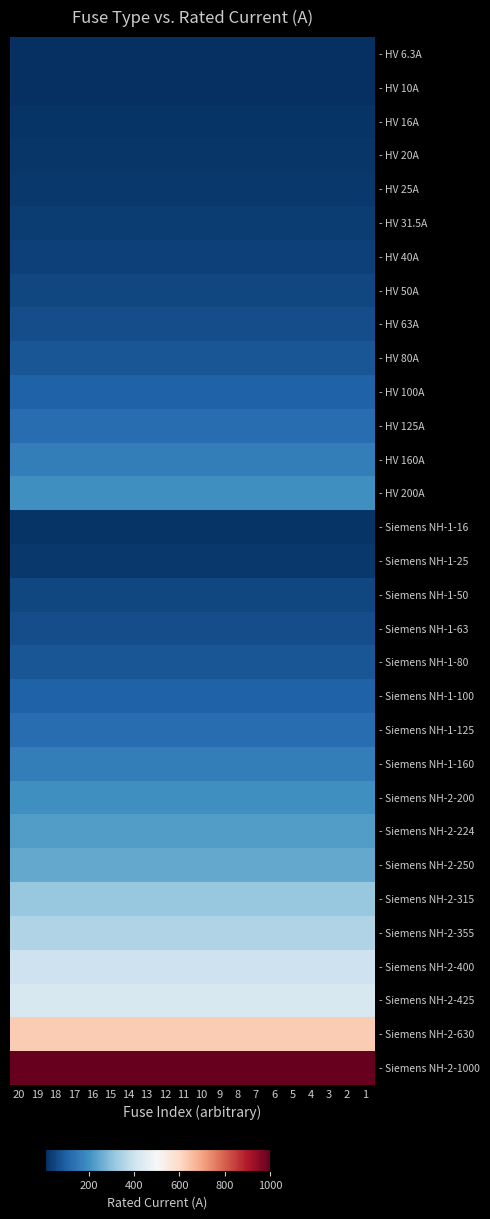

Reading right to left, what are all the values shown in this chart?

- HV 6.3A: 1=6.3	2=6.3	3=6.3	4=6.3	5=6.3	6=6.3	7=6.3	8=6.3	9=6.3	10=6.3	11=6.3	12=6.3	13=6.3	14=6.3	15=6.3	16=6.3	17=6.3	18=6.3	19=6.3	20=6.3
- HV 10A: 1=10.0	2=10.0	3=10.0	4=10.0	5=10.0	6=10.0	7=10.0	8=10.0	9=10.0	10=10.0	11=10.0	12=10.0	13=10.0	14=10.0	15=10.0	16=10.0	17=10.0	18=10.0	19=10.0	20=10.0
- HV 16A: 1=16.0	2=16.0	3=16.0	4=16.0	5=16.0	6=16.0	7=16.0	8=16.0	9=16.0	10=16.0	11=16.0	12=16.0	13=16.0	14=16.0	15=16.0	16=16.0	17=16.0	18=16.0	19=16.0	20=16.0
- HV 20A: 1=20.0	2=20.0	3=20.0	4=20.0	5=20.0	6=20.0	7=20.0	8=20.0	9=20.0	10=20.0	11=20.0	12=20.0	13=20.0	14=20.0	15=20.0	16=20.0	17=20.0	18=20.0	19=20.0	20=20.0
- HV 25A: 1=25.0	2=25.0	3=25.0	4=25.0	5=25.0	6=25.0	7=25.0	8=25.0	9=25.0	10=25.0	11=25.0	12=25.0	13=25.0	14=25.0	15=25.0	16=25.0	17=25.0	18=25.0	19=25.0	20=25.0
- HV 31.5A: 1=31.5	2=31.5	3=31.5	4=31.5	5=31.5	6=31.5	7=31.5	8=31.5	9=31.5	10=31.5	11=31.5	12=31.5	13=31.5	14=31.5	15=31.5	16=31.5	17=31.5	18=31.5	19=31.5	20=31.5
- HV 40A: 1=40.0	2=40.0	3=40.0	4=40.0	5=40.0	6=40.0	7=40.0	8=40.0	9=40.0	10=40.0	11=40.0	12=40.0	13=40.0	14=40.0	15=40.0	16=40.0	17=40.0	18=40.0	19=40.0	20=40.0
- HV 50A: 1=50.0	2=50.0	3=50.0	4=50.0	5=50.0	6=50.0	7=50.0	8=50.0	9=50.0	10=50.0	11=50.0	12=50.0	13=50.0	14=50.0	15=50.0	16=50.0	17=50.0	18=50.0	19=50.0	20=50.0
- HV 63A: 1=63.0	2=63.0	3=63.0	4=63.0	5=63.0	6=63.0	7=63.0	8=63.0	9=63.0	10=63.0	11=63.0	12=63.0	13=63.0	14=63.0	15=63.0	16=63.0	17=63.0	18=63.0	19=63.0	20=63.0
- HV 80A: 1=80.0	2=80.0	3=80.0	4=80.0	5=80.0	6=80.0	7=80.0	8=80.0	9=80.0	10=80.0	11=80.0	12=80.0	13=80.0	14=80.0	15=80.0	16=80.0	17=80.0	18=80.0	19=80.0	20=80.0
- HV 100A: 1=100.0	2=100.0	3=100.0	4=100.0	5=100.0	6=100.0	7=100.0	8=100.0	9=100.0	10=100.0	11=100.0	12=100.0	13=100.0	14=100.0	15=100.0	16=100.0	17=100.0	18=100.0	19=100.0	20=100.0
- HV 125A: 1=125.0	2=125.0	3=125.0	4=125.0	5=125.0	6=125.0	7=125.0	8=125.0	9=125.0	10=125.0	11=125.0	12=125.0	13=125.0	14=125.0	15=125.0	16=125.0	17=125.0	18=125.0	19=125.0	20=125.0
- HV 160A: 1=160.0	2=160.0	3=160.0	4=160.0	5=160.0	6=160.0	7=160.0	8=160.0	9=160.0	10=160.0	11=160.0	12=160.0	13=160.0	14=160.0	15=160.0	16=160.0	17=160.0	18=160.0	19=160.0	20=160.0
- HV 200A: 1=200.0	2=200.0	3=200.0	4=200.0	5=200.0	6=200.0	7=200.0	8=200.0	9=200.0	10=200.0	11=200.0	12=200.0	13=200.0	14=200.0	15=200.0	16=200.0	17=200.0	18=200.0	19=200.0	20=200.0
- Siemens NH-1-16: 1=16.0	2=16.0	3=16.0	4=16.0	5=16.0	6=16.0	7=16.0	8=16.0	9=16.0	10=16.0	11=16.0	12=16.0	13=16.0	14=16.0	15=16.0	16=16.0	17=16.0	18=16.0	19=16.0	20=16.0
- Siemens NH-1-25: 1=25.0	2=25.0	3=25.0	4=25.0	5=25.0	6=25.0	7=25.0	8=25.0	9=25.0	10=25.0	11=25.0	12=25.0	13=25.0	14=25.0	15=25.0	16=25.0	17=25.0	18=25.0	19=25.0	20=25.0
- Siemens NH-1-50: 1=50.0	2=50.0	3=50.0	4=50.0	5=50.0	6=50.0	7=50.0	8=50.0	9=50.0	10=50.0	11=50.0	12=50.0	13=50.0	14=50.0	15=50.0	16=50.0	17=50.0	18=50.0	19=50.0	20=50.0
- Siemens NH-1-63: 1=63.0	2=63.0	3=63.0	4=63.0	5=63.0	6=63.0	7=63.0	8=63.0	9=63.0	10=63.0	11=63.0	12=63.0	13=63.0	14=63.0	15=63.0	16=63.0	17=63.0	18=63.0	19=63.0	20=63.0
- Siemens NH-1-80: 1=80.0	2=80.0	3=80.0	4=80.0	5=80.0	6=80.0	7=80.0	8=80.0	9=80.0	10=80.0	11=80.0	12=80.0	13=80.0	14=80.0	15=80.0	16=80.0	17=80.0	18=80.0	19=80.0	20=80.0
- Siemens NH-1-100: 1=100.0	2=100.0	3=100.0	4=100.0	5=100.0	6=100.0	7=100.0	8=100.0	9=100.0	10=100.0	11=100.0	12=100.0	13=100.0	14=100.0	15=100.0	16=100.0	17=100.0	18=100.0	19=100.0	20=100.0
- Siemens NH-1-125: 1=125.0	2=125.0	3=125.0	4=125.0	5=125.0	6=125.0	7=125.0	8=125.0	9=125.0	10=125.0	11=125.0	12=125.0	13=125.0	14=125.0	15=125.0	16=125.0	17=125.0	18=125.0	19=125.0	20=125.0
- Siemens NH-1-160: 1=160.0	2=160.0	3=160.0	4=160.0	5=160.0	6=160.0	7=160.0	8=160.0	9=160.0	10=160.0	11=160.0	12=160.0	13=160.0	14=160.0	15=160.0	16=160.0	17=160.0	18=160.0	19=160.0	20=160.0
- Siemens NH-2-200: 1=200.0	2=200.0	3=200.0	4=200.0	5=200.0	6=200.0	7=200.0	8=200.0	9=200.0	10=200.0	11=200.0	12=200.0	13=200.0	14=200.0	15=200.0	16=200.0	17=200.0	18=200.0	19=200.0	20=200.0
- Siemens NH-2-224: 1=224.0	2=224.0	3=224.0	4=224.0	5=224.0	6=224.0	7=224.0	8=224.0	9=224.0	10=224.0	11=224.0	12=224.0	13=224.0	14=224.0	15=224.0	16=224.0	17=224.0	18=224.0	19=224.0	20=224.0
- Siemens NH-2-250: 1=250.0	2=250.0	3=250.0	4=250.0	5=250.0	6=250.0	7=250.0	8=250.0	9=250.0	10=250.0	11=250.0	12=250.0	13=250.0	14=250.0	15=250.0	16=250.0	17=250.0	18=250.0	19=250.0	20=250.0
- Siemens NH-2-315: 1=315.0	2=315.0	3=315.0	4=315.0	5=315.0	6=315.0	7=315.0	8=315.0	9=315.0	10=315.0	11=315.0	12=315.0	13=315.0	14=315.0	15=315.0	16=315.0	17=315.0	18=315.0	19=315.0	20=315.0
- Siemens NH-2-355: 1=355.0	2=355.0	3=355.0	4=355.0	5=355.0	6=355.0	7=355.0	8=355.0	9=355.0	10=355.0	11=355.0	12=355.0	13=355.0	14=355.0	15=355.0	16=355.0	17=355.0	18=355.0	19=355.0	20=355.0
- Siemens NH-2-400: 1=400.0	2=400.0	3=400.0	4=400.0	5=400.0	6=400.0	7=400.0	8=400.0	9=400.0	10=400.0	11=400.0	12=400.0	13=400.0	14=400.0	15=400.0	16=400.0	17=400.0	18=400.0	19=400.0	20=400.0
- Siemens NH-2-425: 1=425.0	2=425.0	3=425.0	4=425.0	5=425.0	6=425.0	7=425.0	8=425.0	9=425.0	10=425.0	11=425.0	12=425.0	13=425.0	14=425.0	15=425.0	16=425.0	17=425.0	18=425.0	19=425.0	20=425.0
- Siemens NH-2-630: 1=630.0	2=630.0	3=630.0	4=630.0	5=630.0	6=630.0	7=630.0	8=630.0	9=630.0	10=630.0	11=630.0	12=630.0	13=630.0	14=630.0	15=630.0	16=630.0	17=630.0	18=630.0	19=630.0	20=630.0
- Siemens NH-2-1000: 1=1000.0	2=1000.0	3=1000.0	4=1000.0	5=1000.0	6=1000.0	7=1000.0	8=1000.0	9=1000.0	10=1000.0	11=1000.0	12=1000.0	13=1000.0	14=1000.0	15=1000.0	16=1000.0	17=1000.0	18=1000.0	19=1000.0	20=1000.0